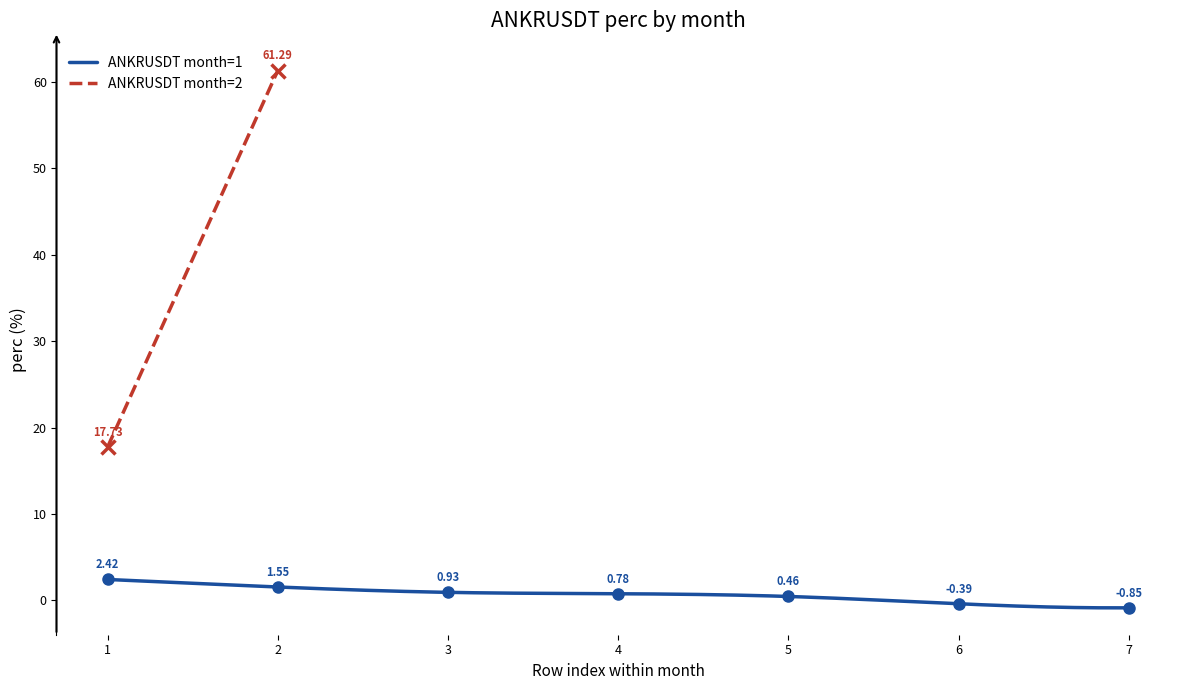

What is the value of the 3rd point from the left?

0.9